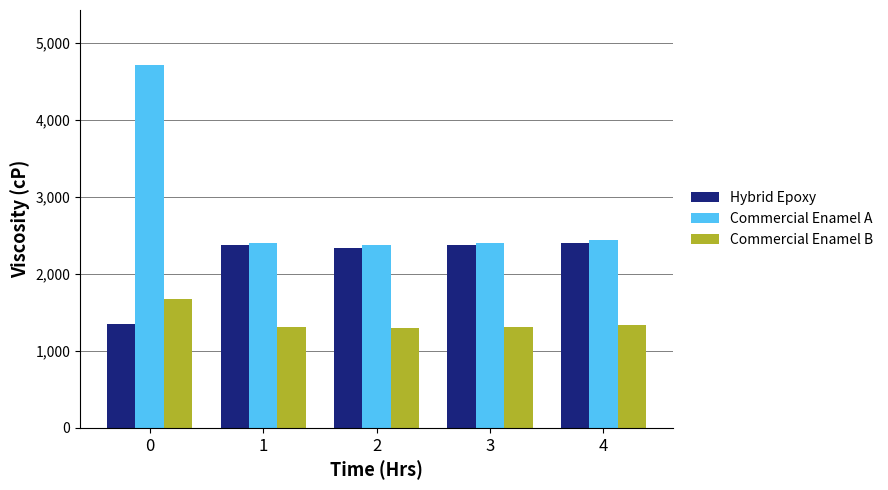

What are all the series names shown in the legend?

Hybrid Epoxy, Commercial Enamel A, Commercial Enamel B